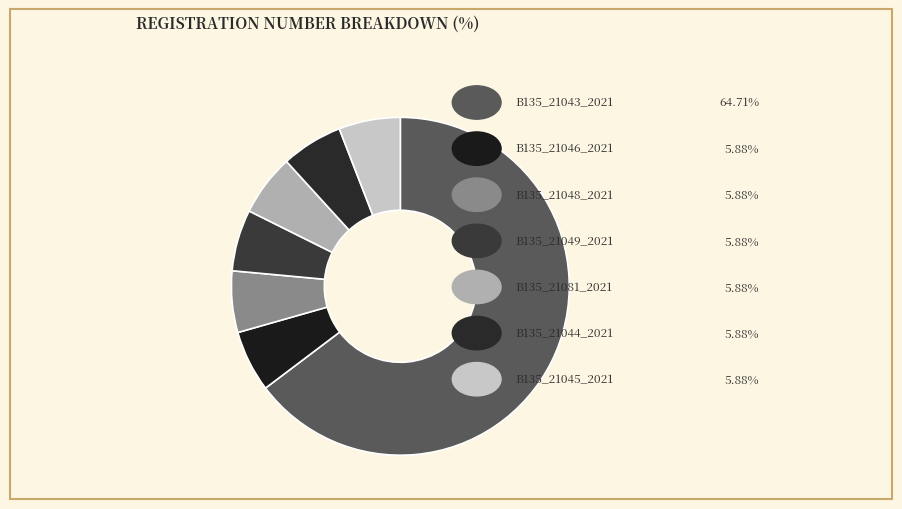

The B135_21081_2021 slice represents 1% of the pie. True or false?

False